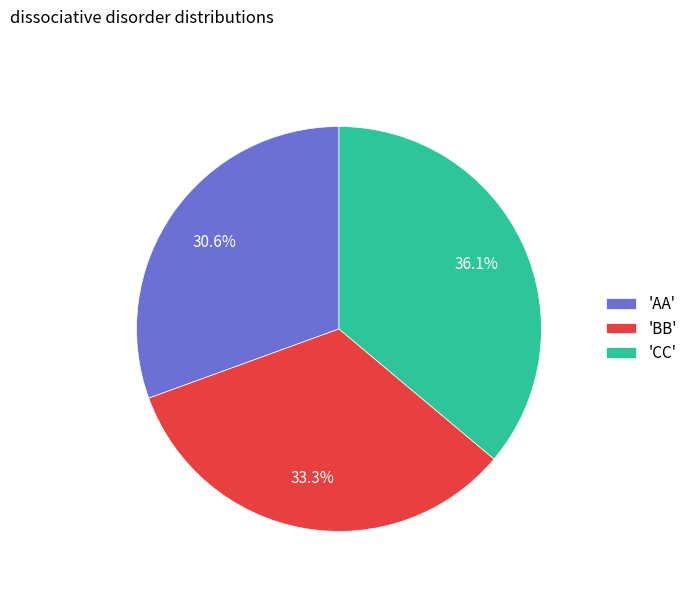

Which slice is the smallest?

'AA'